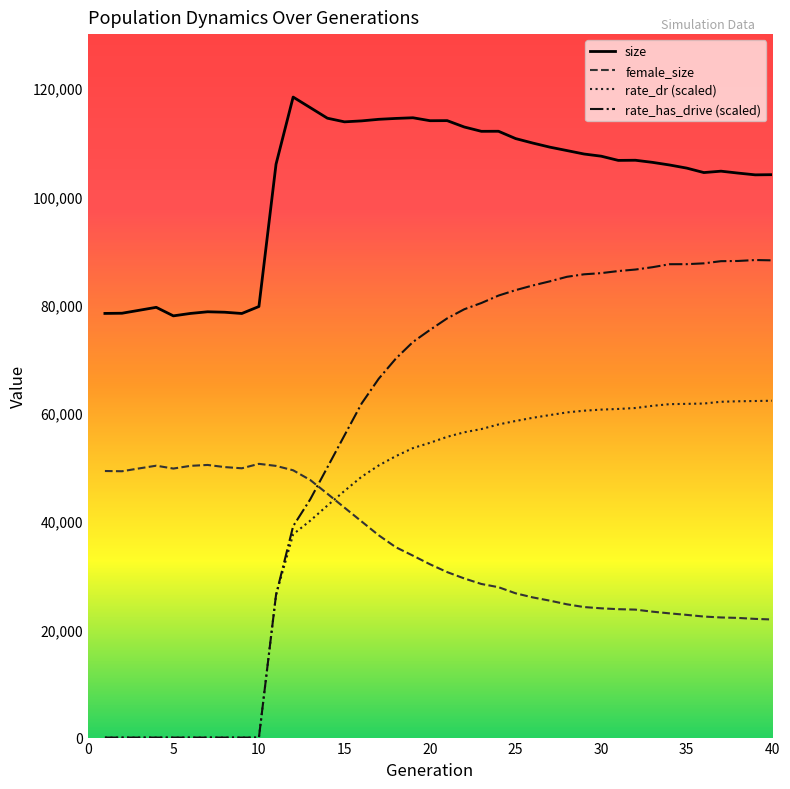

True or false: rate_has_drive (scaled) and size intersect in this chart.

False